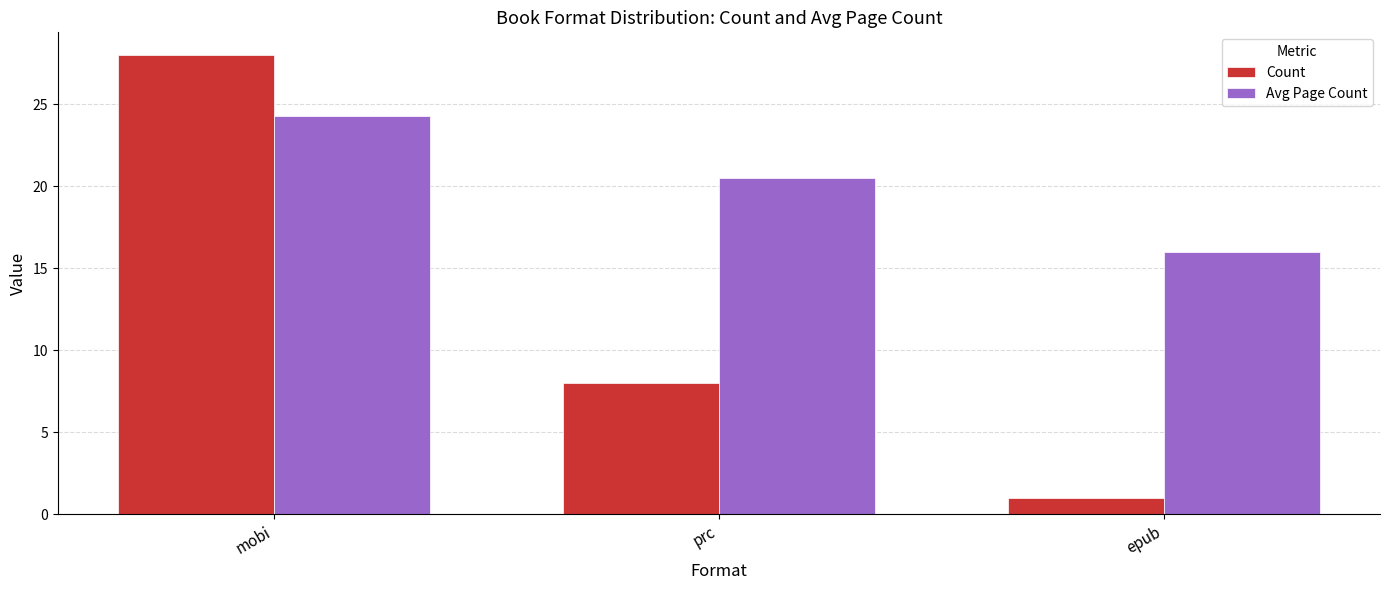

Are the bars grouped side by side (vs. stacked)?

Yes